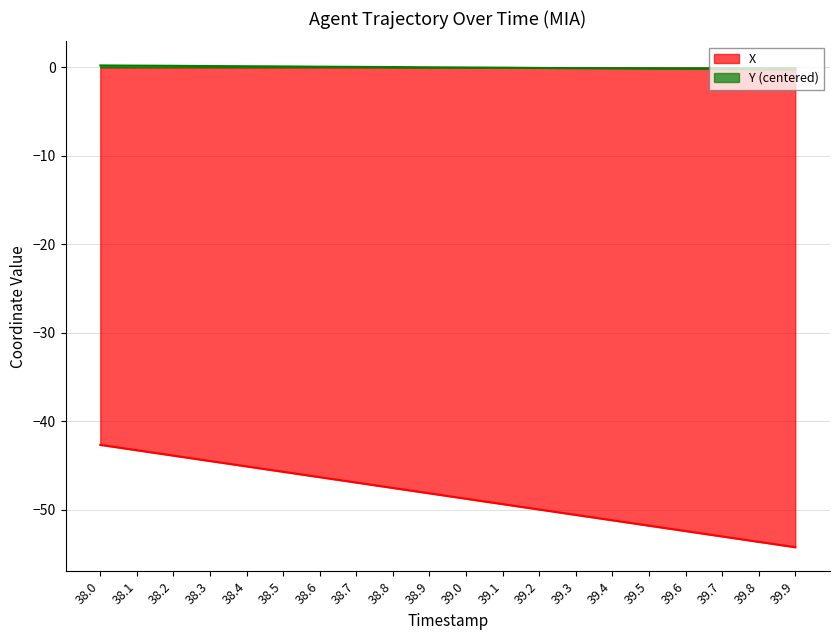

True or false: Y and X cross at least once.

False